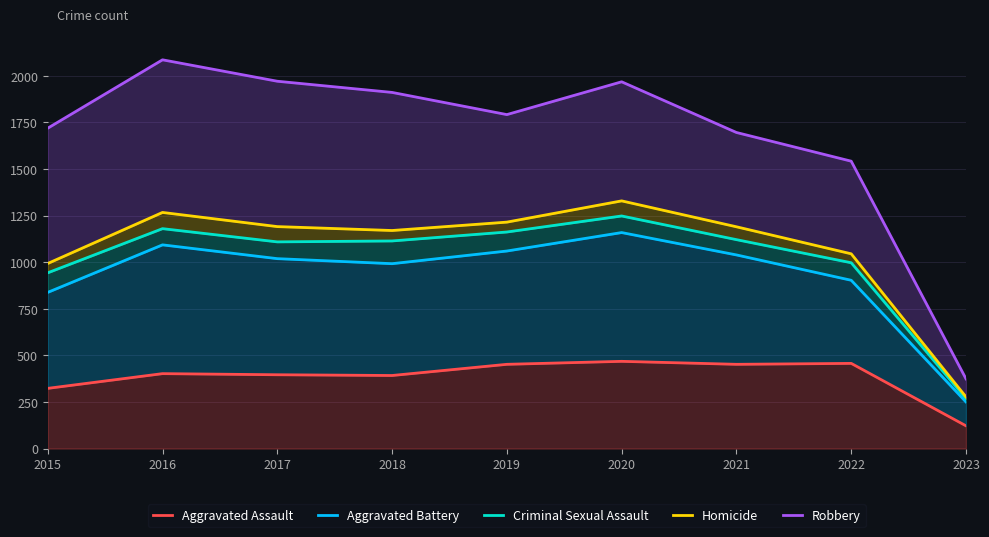

True or false: Robbery has more than 1 interior local peaks.

True